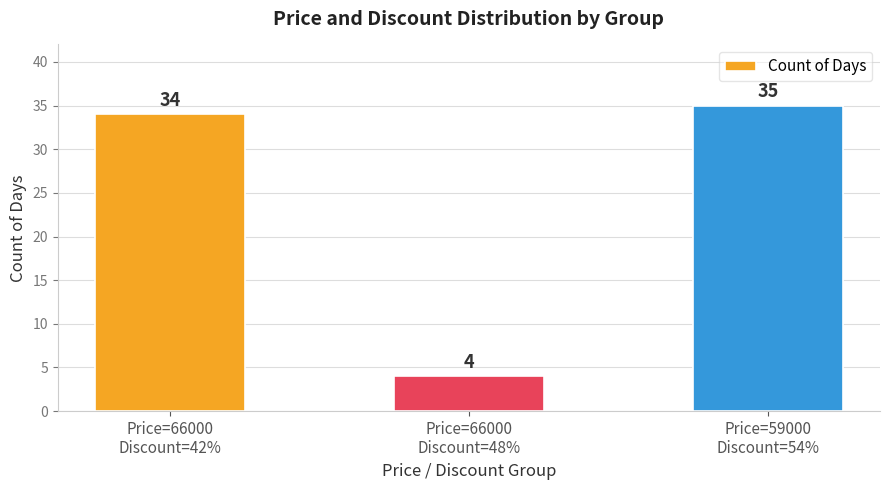

The chart shows a value of 57 at Price=59000
Discount=54%. True or false?

False